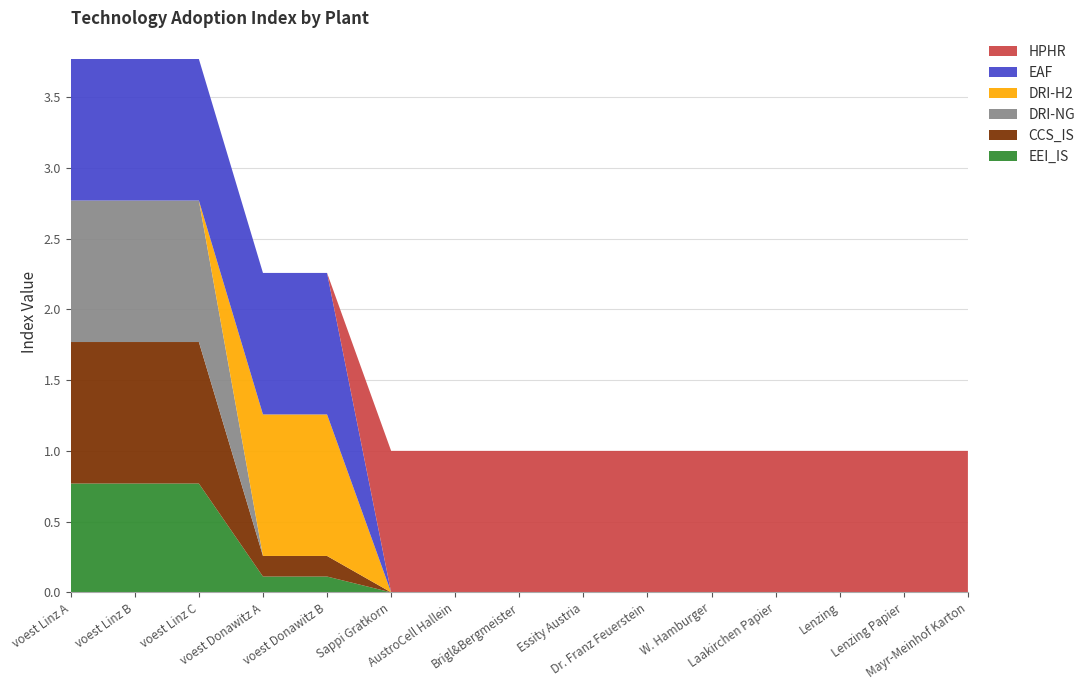

Reading left to right, list all the values displayed in this chart.

EEI_IS: voest Linz A=0.8	voest Linz B=0.8	voest Linz C=0.8	voest Donawitz A=0.1	voest Donawitz B=0.1	Sappi Gratkorn=0.0	AustroCell Hallein=0.0	Brigl&Bergmeister=0.0	Essity Austria=0.0	Dr. Franz Feuerstein=0.0	W. Hamburger=0.0	Laakirchen Papier=0.0	Lenzing=0.0	Lenzing Papier=0.0	Mayr-Meinhof Karton=0.0
CCS_IS: voest Linz A=1.0	voest Linz B=1.0	voest Linz C=1.0	voest Donawitz A=0.1	voest Donawitz B=0.1	Sappi Gratkorn=0.0	AustroCell Hallein=0.0	Brigl&Bergmeister=0.0	Essity Austria=0.0	Dr. Franz Feuerstein=0.0	W. Hamburger=0.0	Laakirchen Papier=0.0	Lenzing=0.0	Lenzing Papier=0.0	Mayr-Meinhof Karton=0.0
DRI-NG: voest Linz A=1.0	voest Linz B=1.0	voest Linz C=1.0	voest Donawitz A=0.0	voest Donawitz B=0.0	Sappi Gratkorn=0.0	AustroCell Hallein=0.0	Brigl&Bergmeister=0.0	Essity Austria=0.0	Dr. Franz Feuerstein=0.0	W. Hamburger=0.0	Laakirchen Papier=0.0	Lenzing=0.0	Lenzing Papier=0.0	Mayr-Meinhof Karton=0.0
DRI-H2: voest Linz A=0.0	voest Linz B=0.0	voest Linz C=0.0	voest Donawitz A=1.0	voest Donawitz B=1.0	Sappi Gratkorn=0.0	AustroCell Hallein=0.0	Brigl&Bergmeister=0.0	Essity Austria=0.0	Dr. Franz Feuerstein=0.0	W. Hamburger=0.0	Laakirchen Papier=0.0	Lenzing=0.0	Lenzing Papier=0.0	Mayr-Meinhof Karton=0.0
EAF: voest Linz A=1.0	voest Linz B=1.0	voest Linz C=1.0	voest Donawitz A=1.0	voest Donawitz B=1.0	Sappi Gratkorn=0.0	AustroCell Hallein=0.0	Brigl&Bergmeister=0.0	Essity Austria=0.0	Dr. Franz Feuerstein=0.0	W. Hamburger=0.0	Laakirchen Papier=0.0	Lenzing=0.0	Lenzing Papier=0.0	Mayr-Meinhof Karton=0.0
HPHR: voest Linz A=0.0	voest Linz B=0.0	voest Linz C=0.0	voest Donawitz A=0.0	voest Donawitz B=0.0	Sappi Gratkorn=1.0	AustroCell Hallein=1.0	Brigl&Bergmeister=1.0	Essity Austria=1.0	Dr. Franz Feuerstein=1.0	W. Hamburger=1.0	Laakirchen Papier=1.0	Lenzing=1.0	Lenzing Papier=1.0	Mayr-Meinhof Karton=1.0